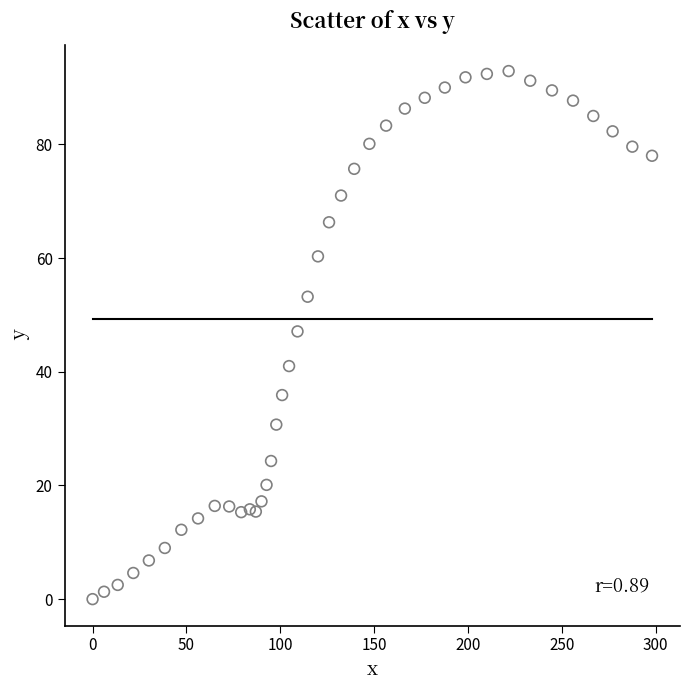

What Y value in the scatter plot is closest to 46?

47.1